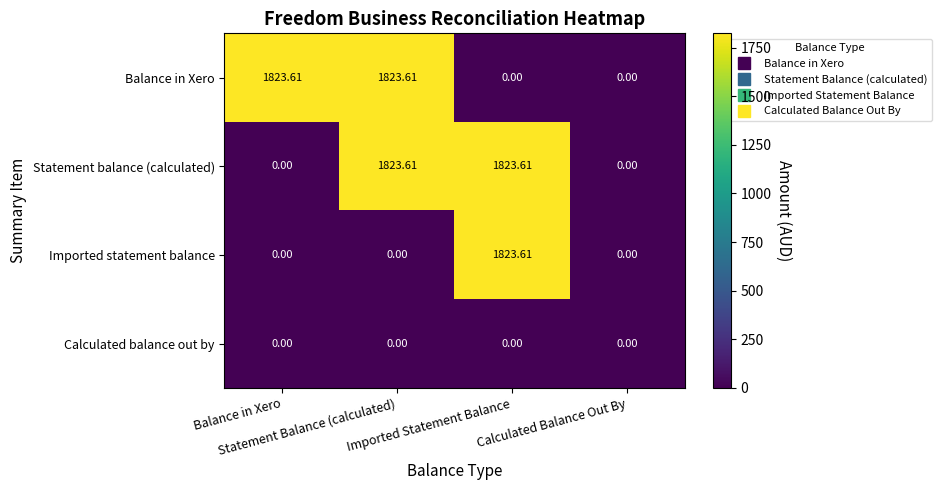

What is the spread (max minus min) of values at Statement Balance (calculated)?

1823.6